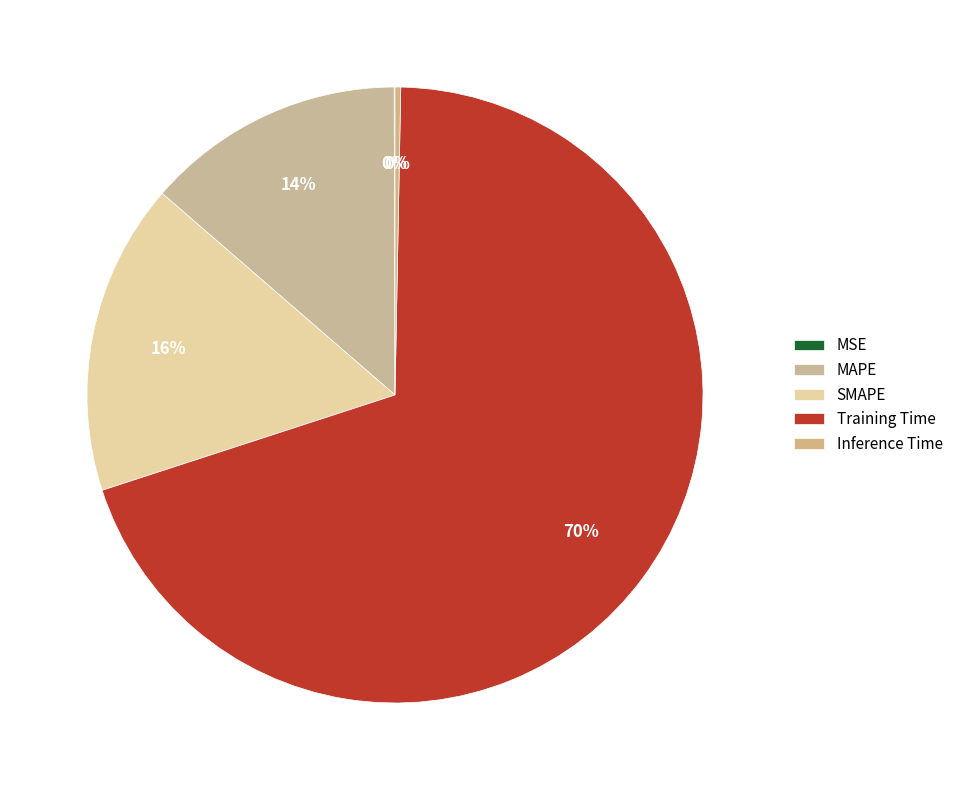

Count the number of slices in the pie.

5